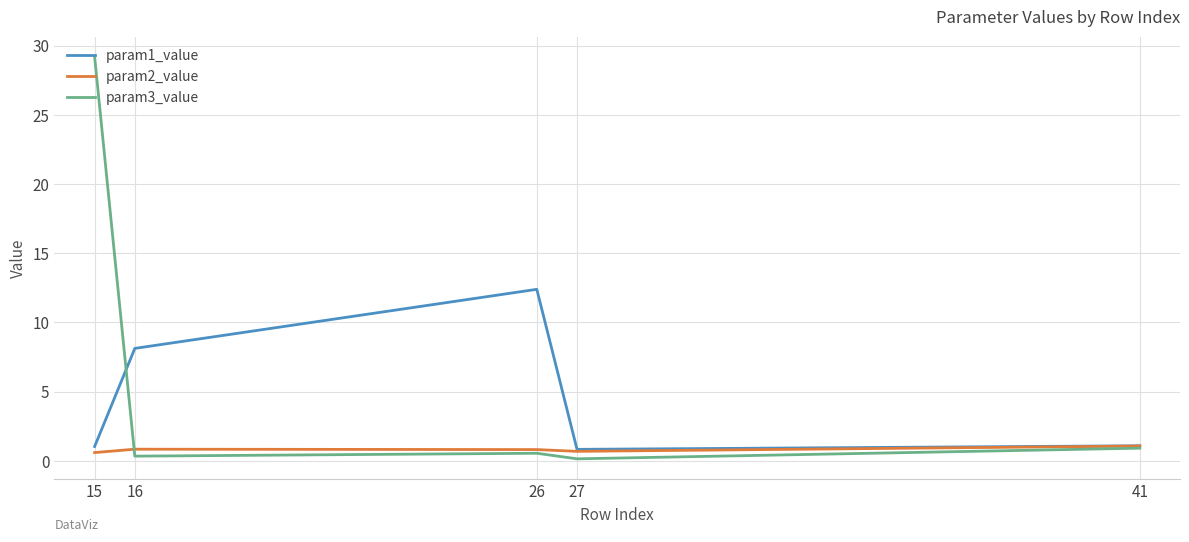

Which label corresponds to the largest value in the chart?

15